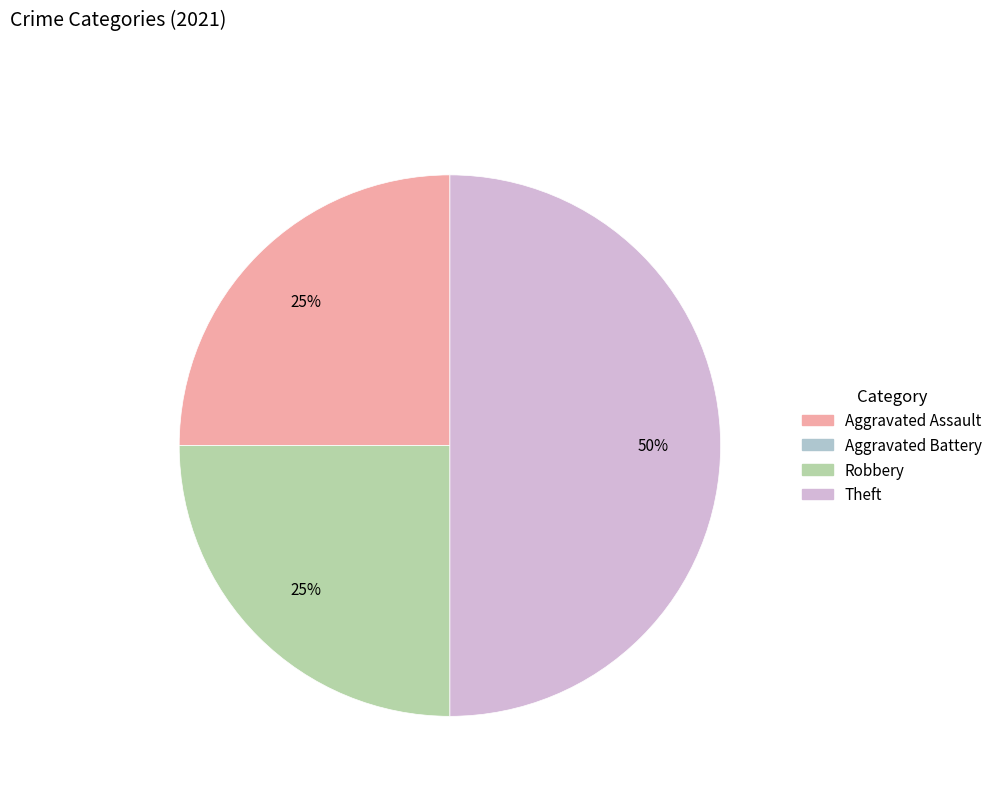

What percentage is the Theft slice, to the nearest percent?

50%